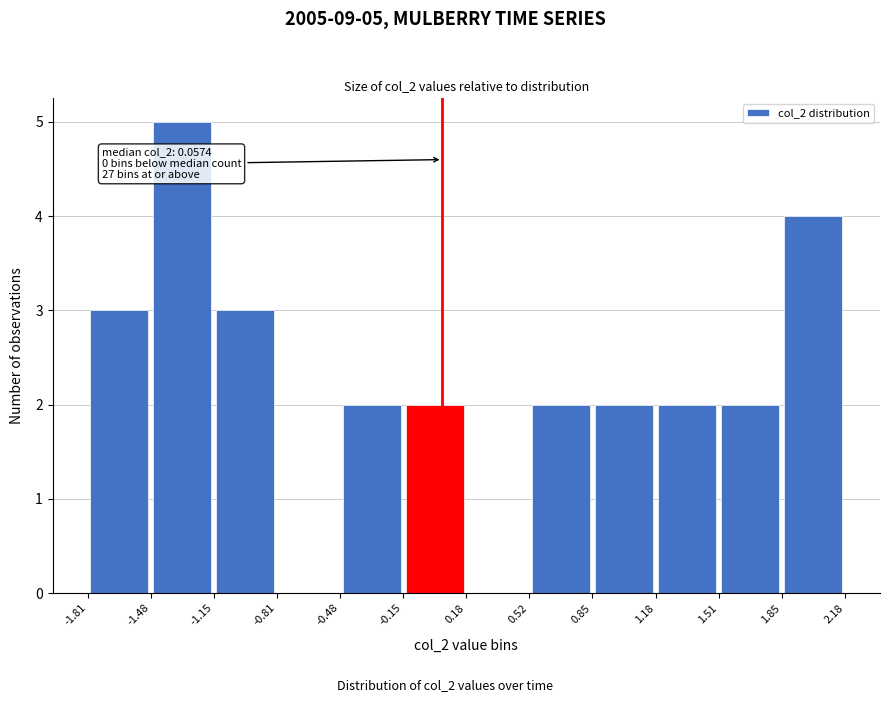

Over which range of the x-axis is the bar tallest?

-1.48 to -1.15